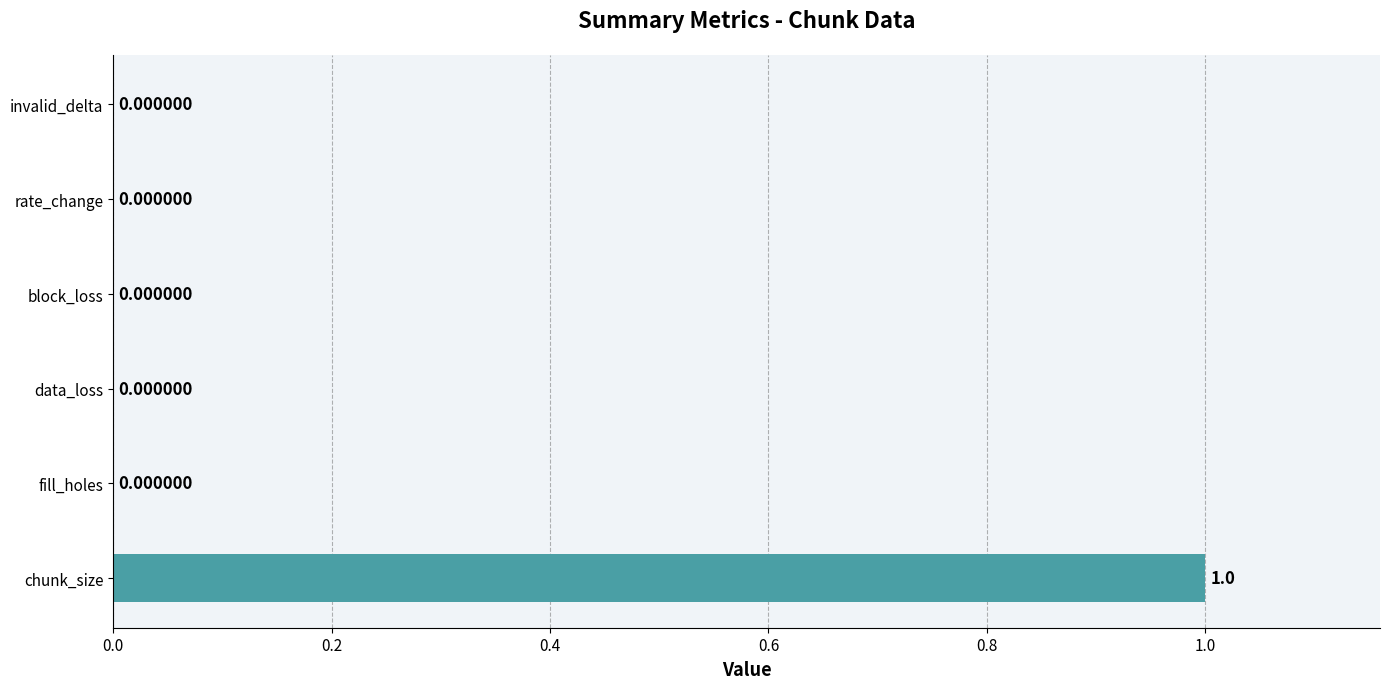

Which has a higher value, fill_holes or chunk_size?

chunk_size